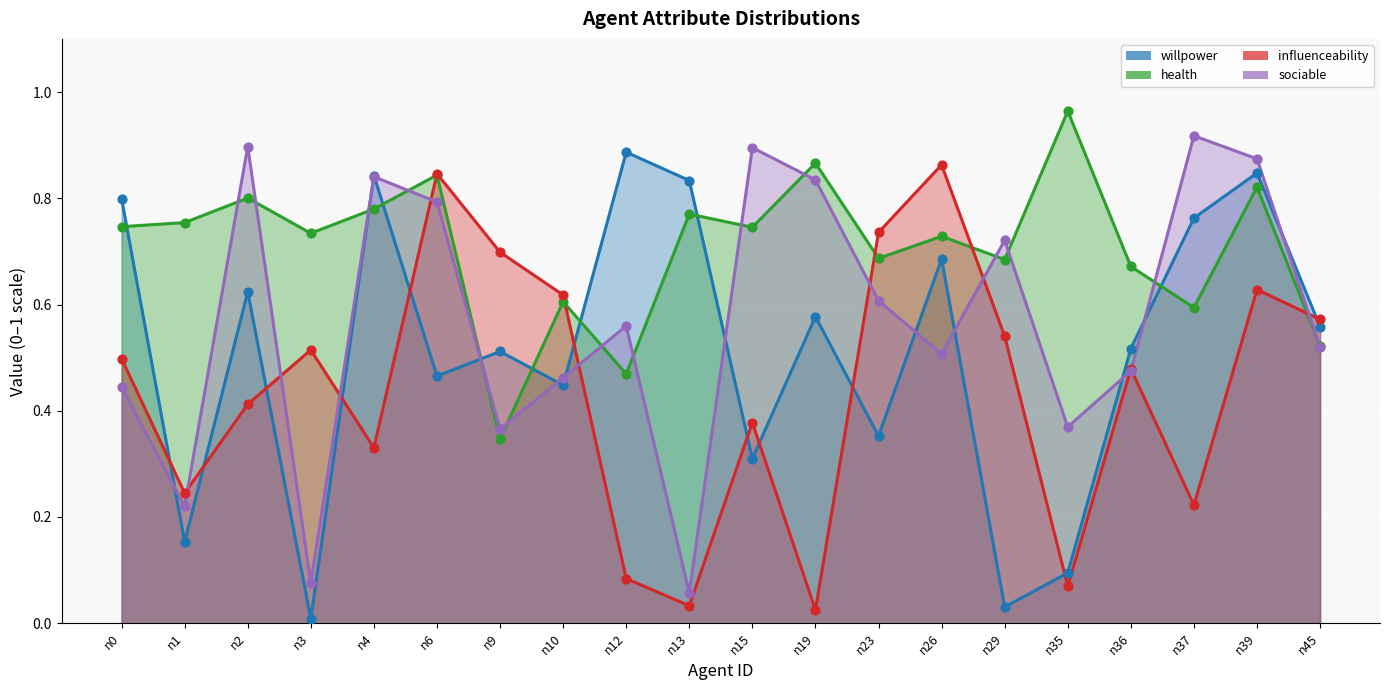

At how many categories does at least one series exceed 0?

20